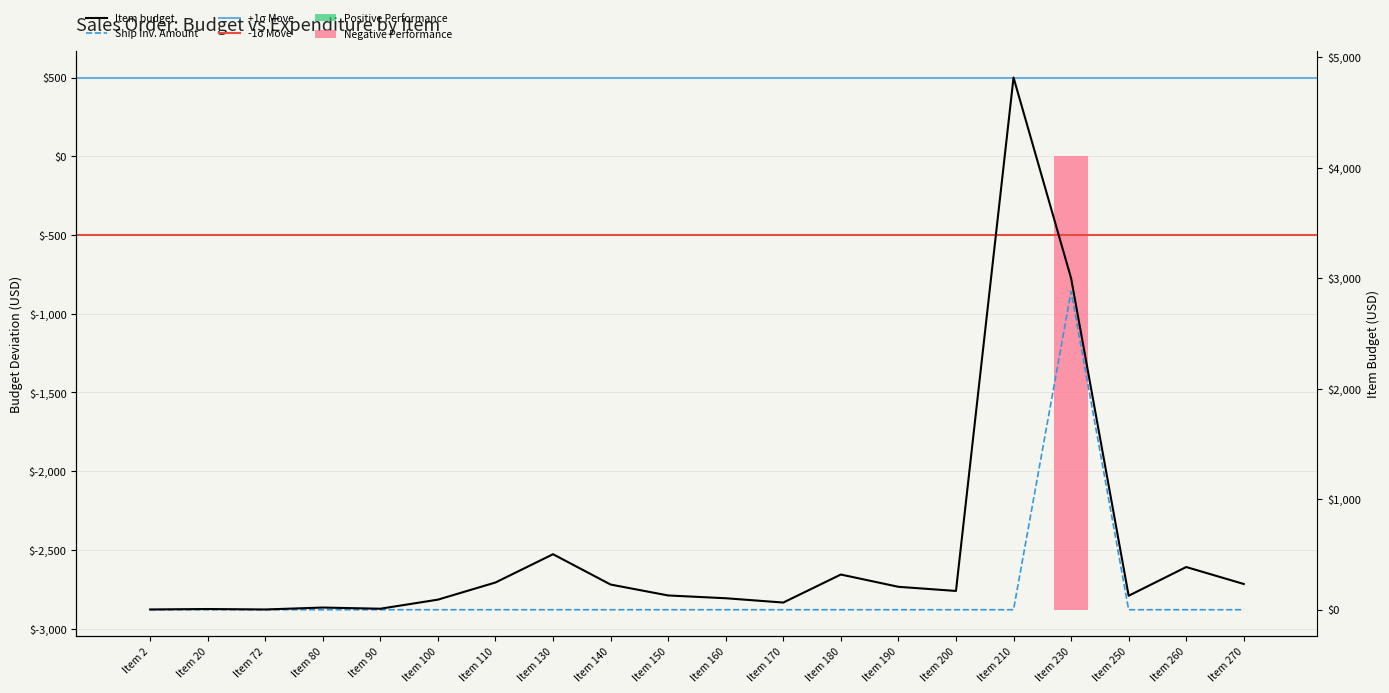

Which series has the widest spread of values?

Item budget